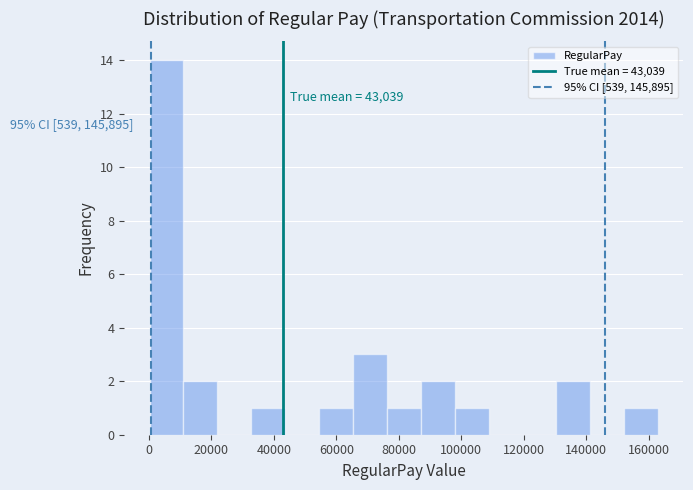

Over which range of the x-axis is the bar tallest?

0 to 12000